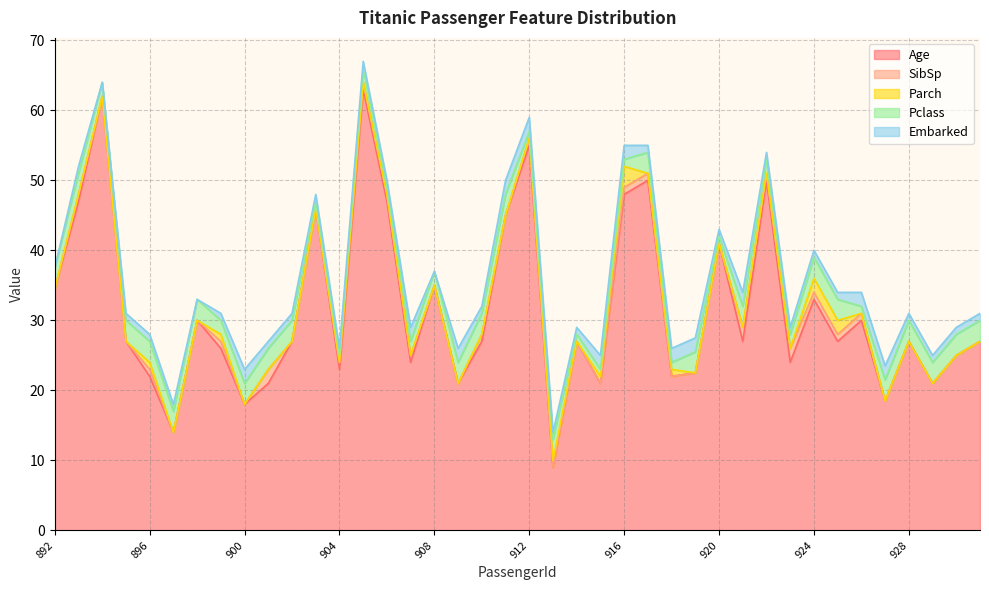

After their last crossing, which series has the higher values: Pclass or Parch?

Pclass